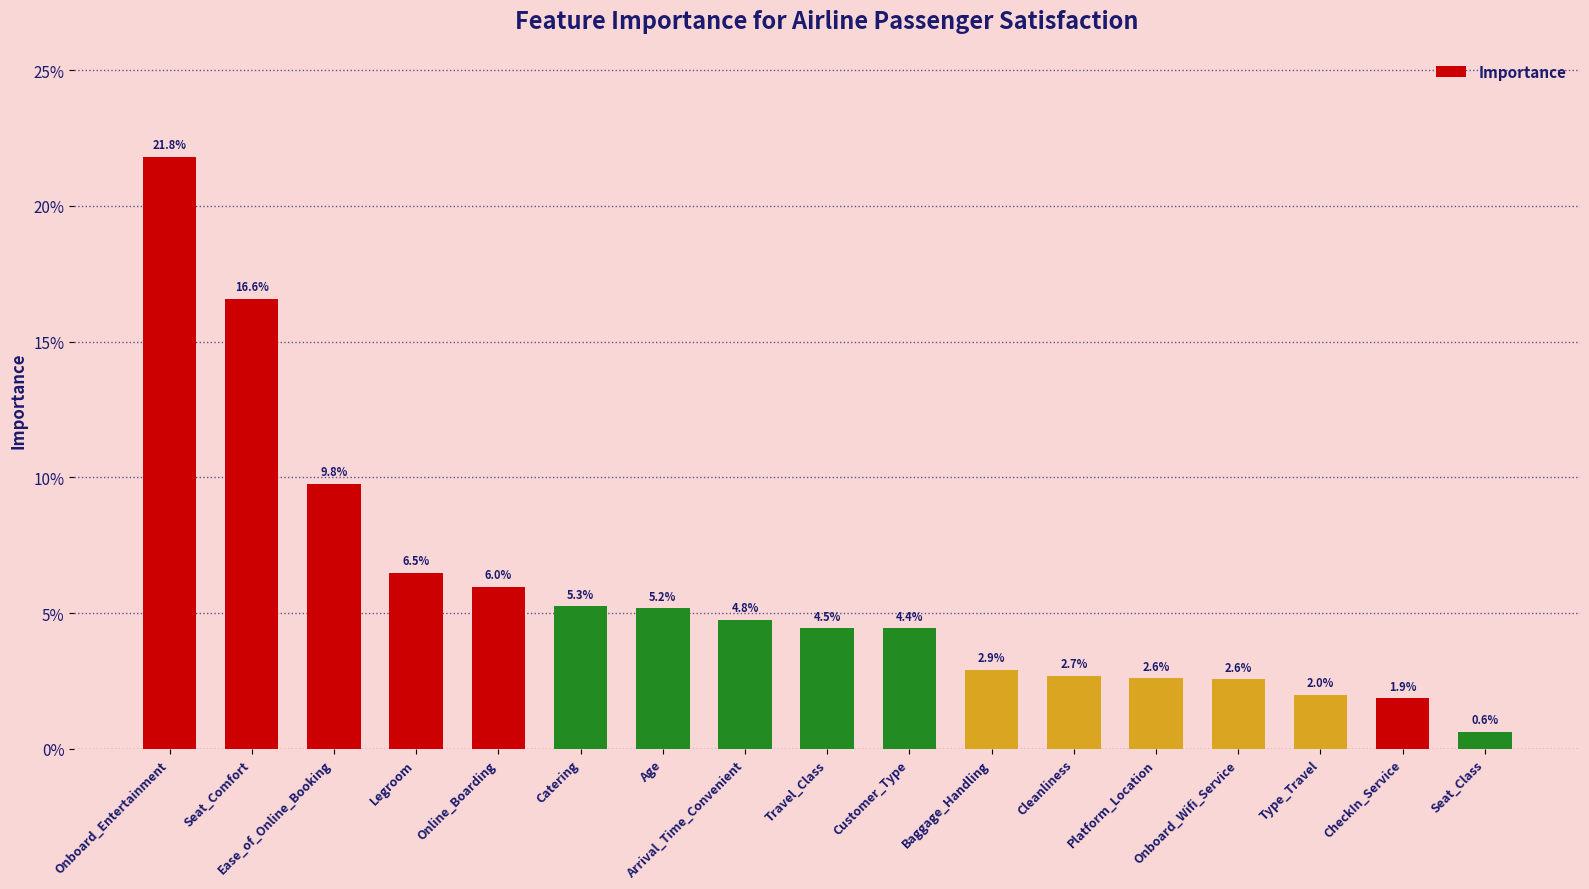

Rank the categories by value from highest to lowest.

Onboard_Entertainment, Seat_Comfort, Ease_of_Online_Booking, Legroom, Online_Boarding, Catering, Age, Arrival_Time_Convenient, Travel_Class, Customer_Type, Baggage_Handling, Cleanliness, Platform_Location, Onboard_Wifi_Service, Type_Travel, CheckIn_Service, Seat_Class